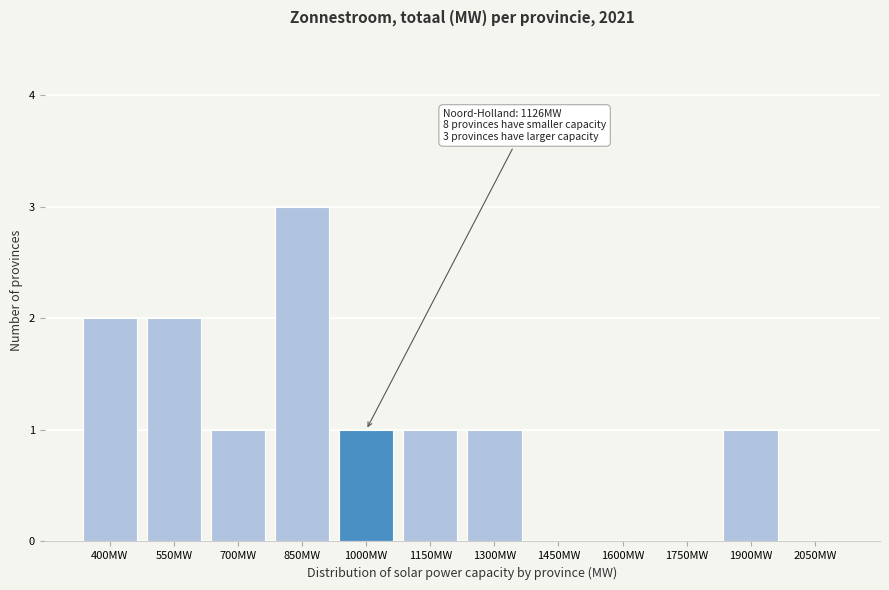

Reading left to right, list all the values displayed in this chart.

400MW=2	550MW=2	700MW=1	850MW=3	1000MW=1	1150MW=1	1300MW=1	1450MW=0	1600MW=0	1750MW=0	1900MW=1	2050MW=0